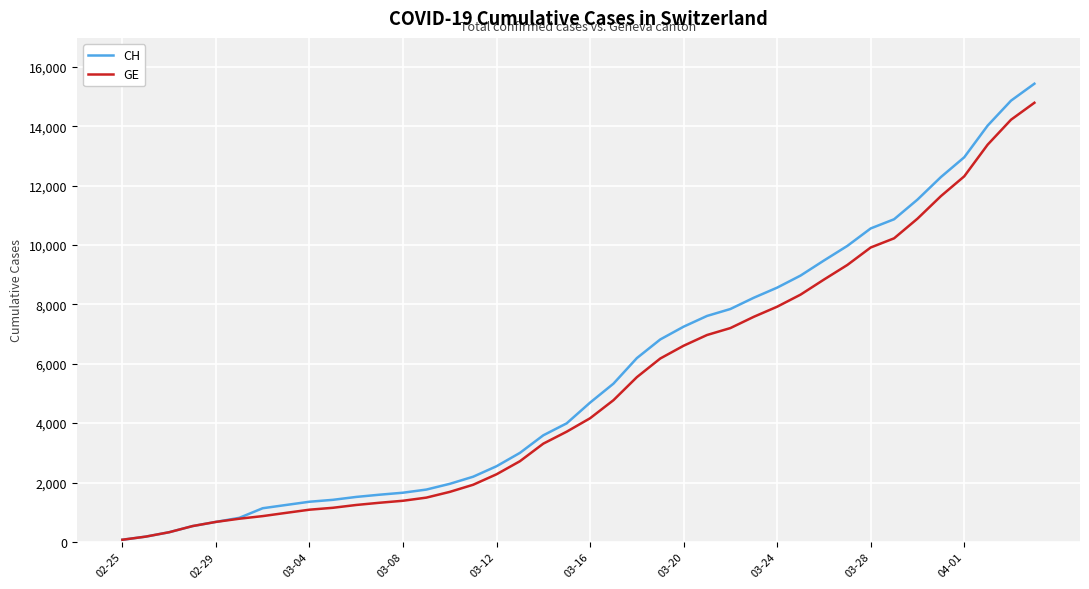

List the series in order of their overall mean, highest first.

CH, GE